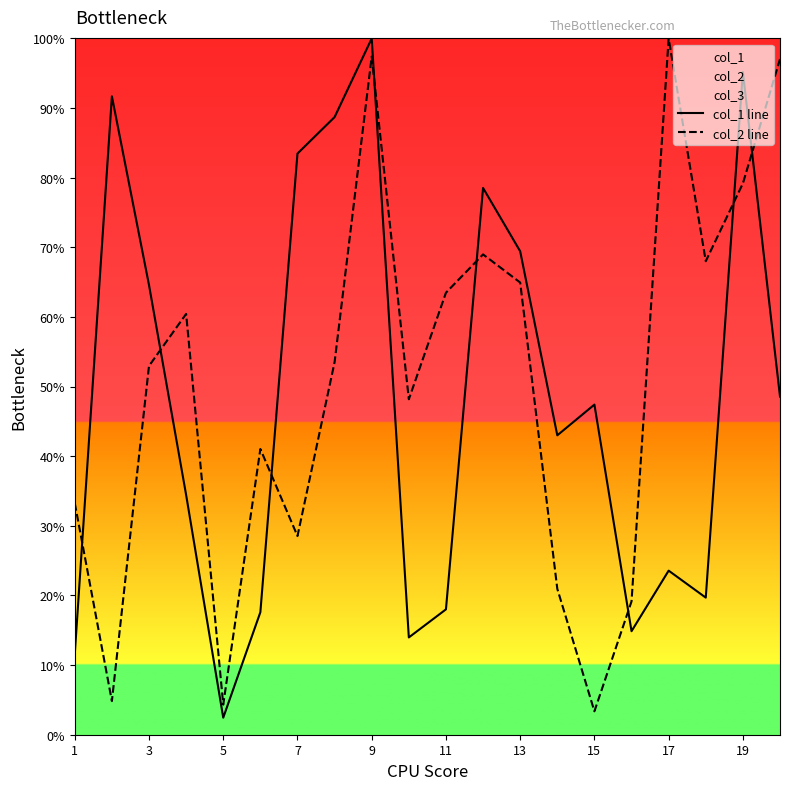

True or false: col_2 line and col_1 line cross at least once.

True